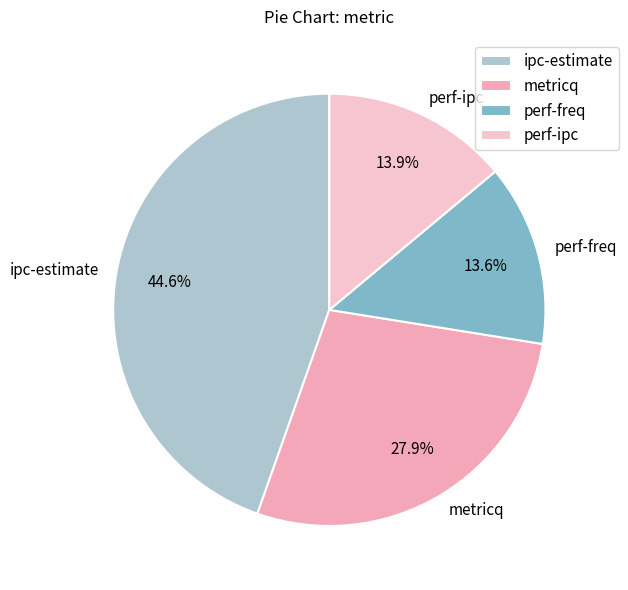

Is ipc-estimate the majority of the pie?

No